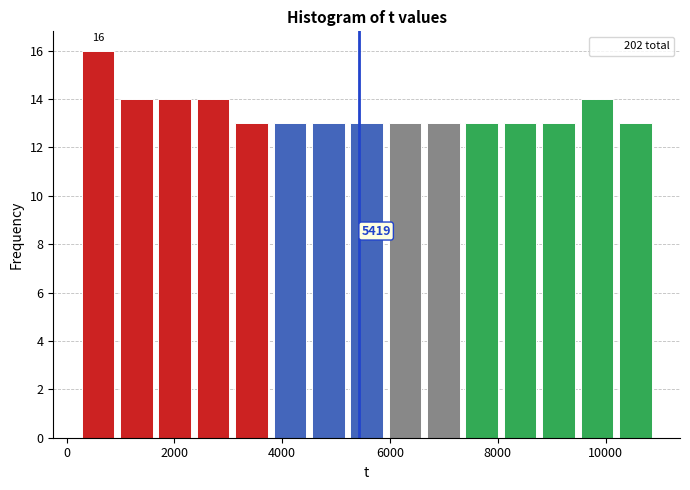

Read against the x-axis, roughly where is the centre of the tallest bar?

600